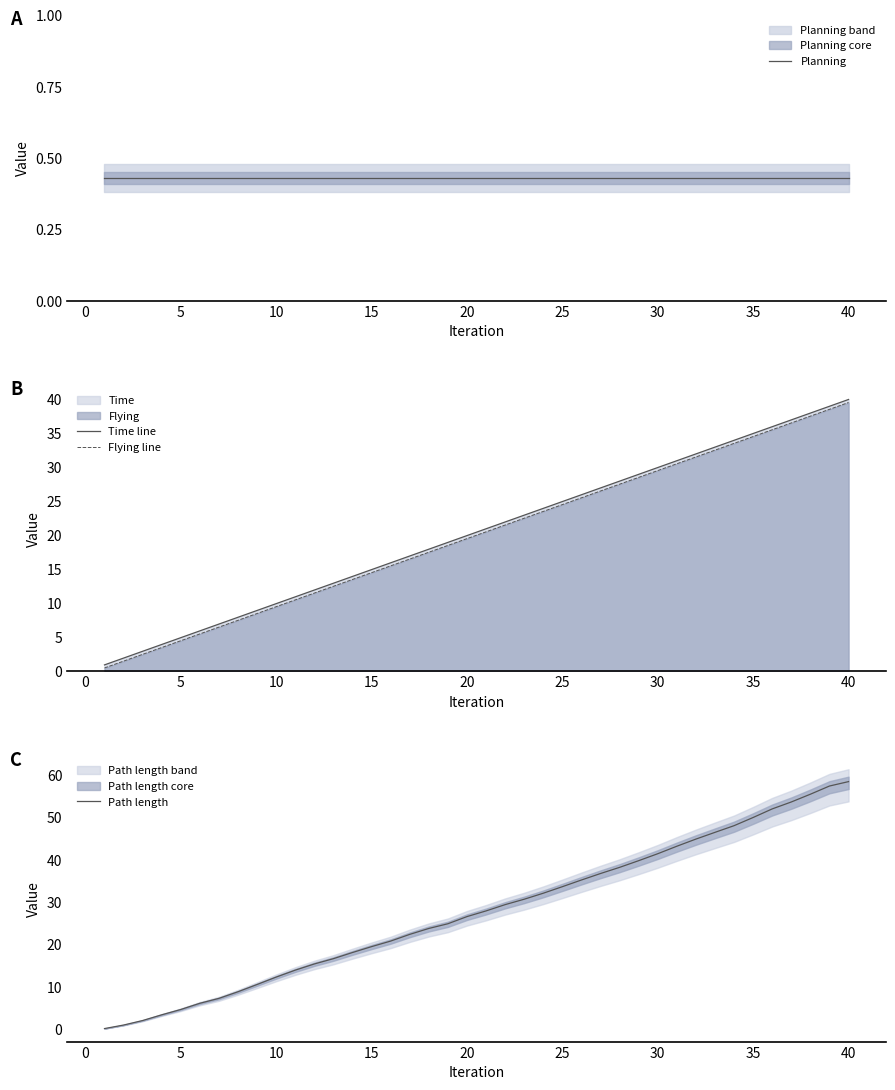

True or false: Flying line has a value of 24.5 at 25.

True